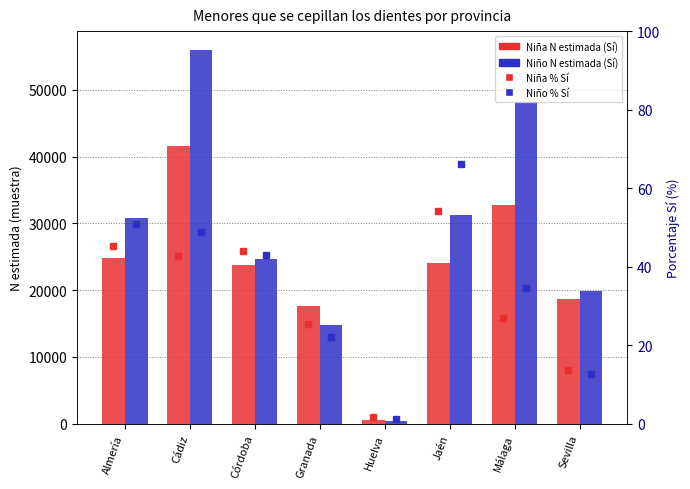

What is the average value of the Niña N estimada series?

22975.4